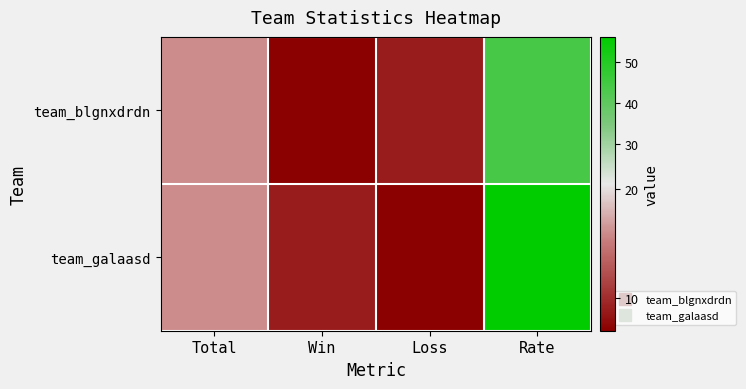

Reading left to right, transcribe all the data shown in this chart.

team_blgnxdrdn: Total=16	Win=7	Loss=9	Rate=44
team_galaasd: Total=16	Win=9	Loss=7	Rate=56